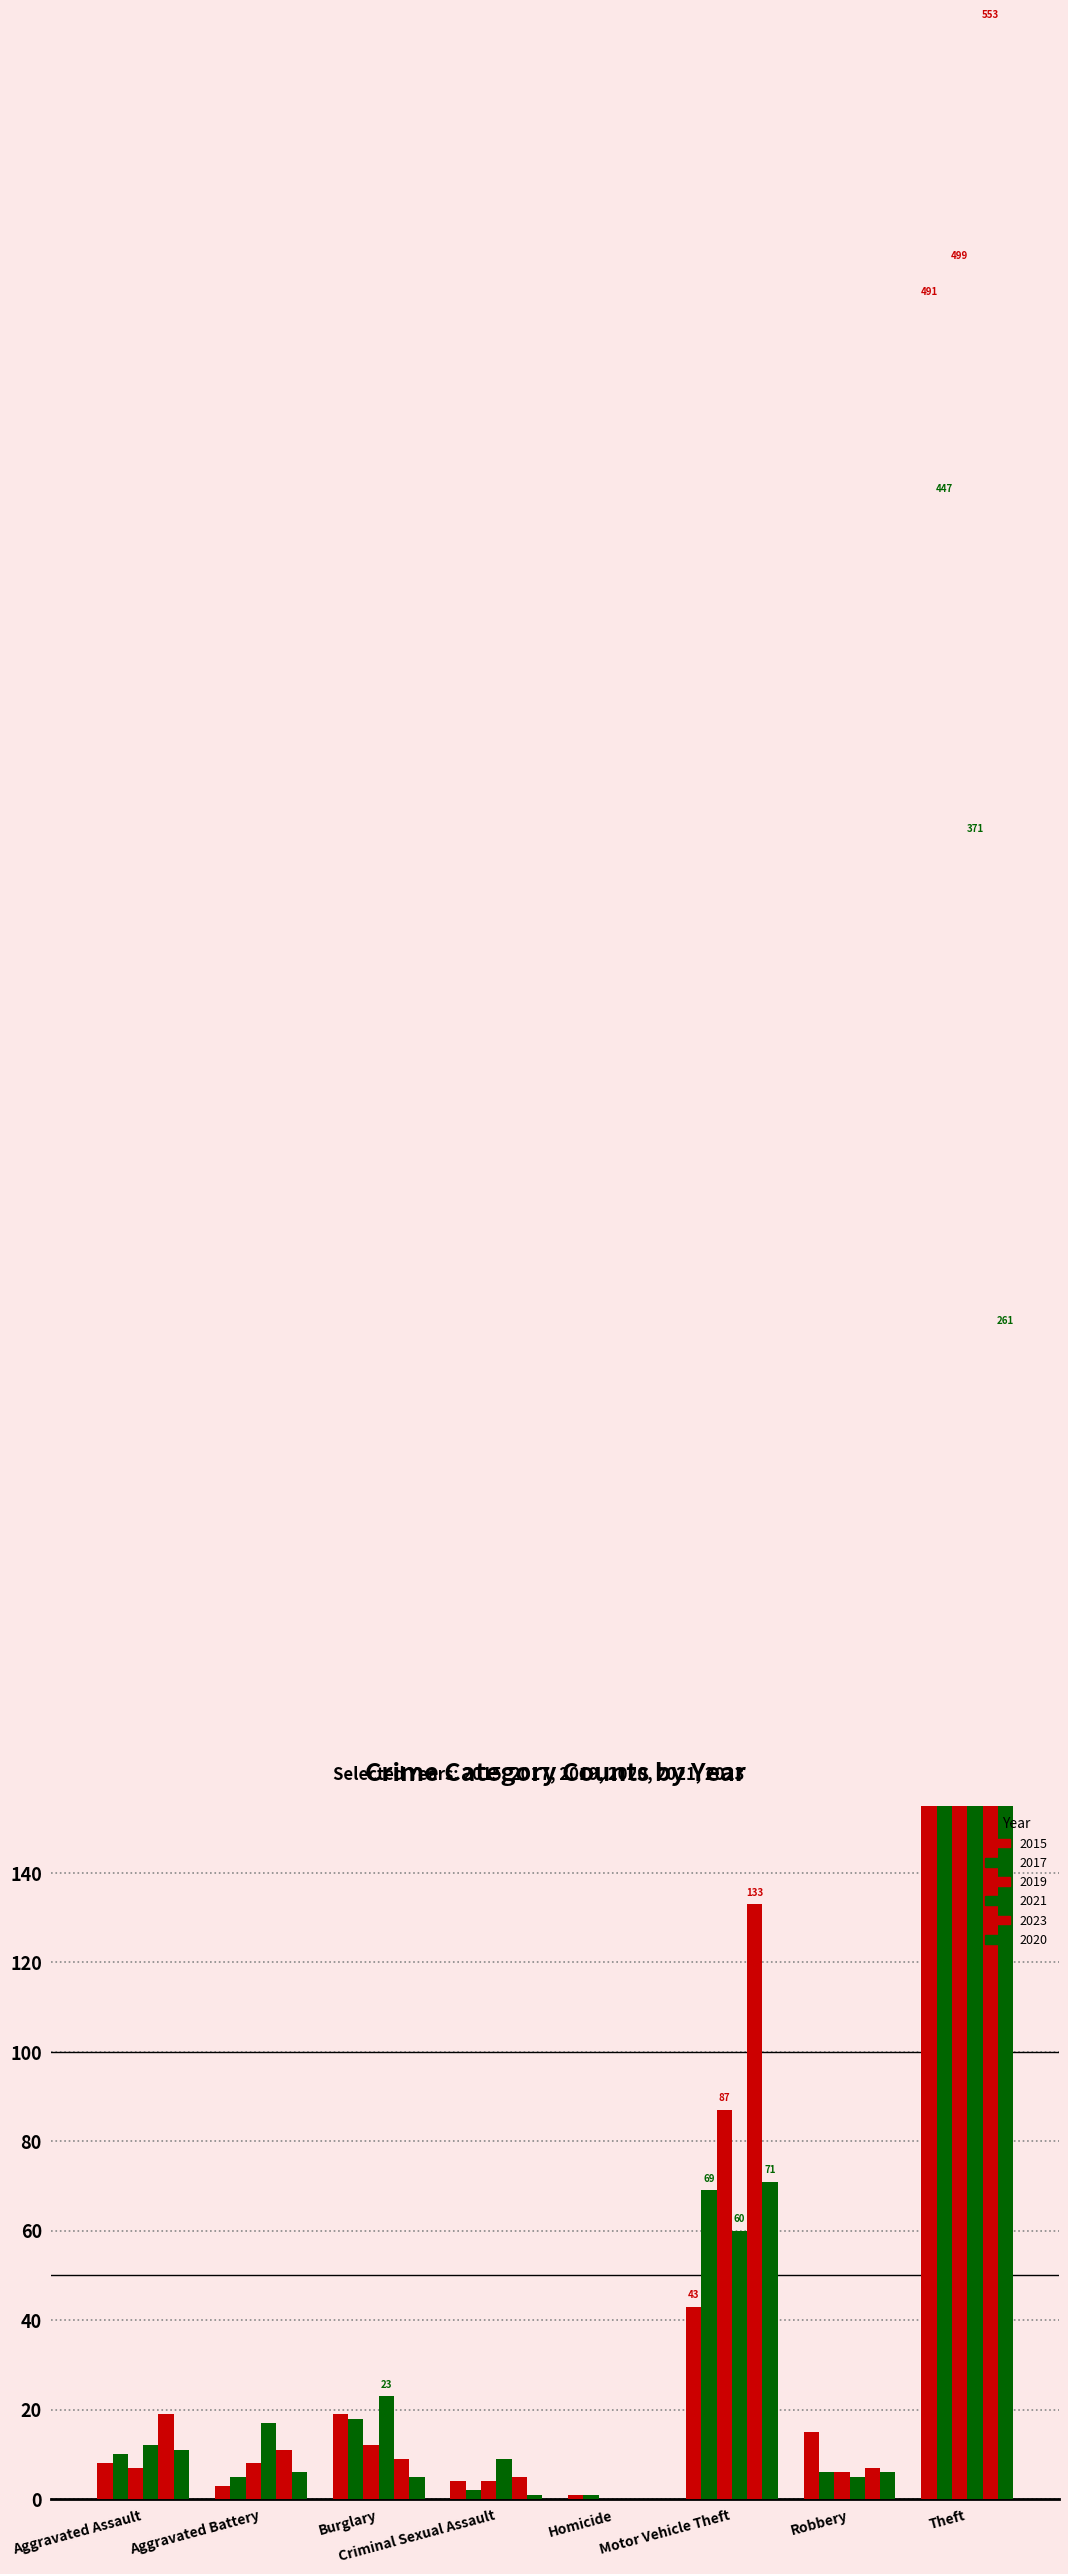

What are all the series names shown in the legend?

2015, 2017, 2019, 2021, 2023, 2020